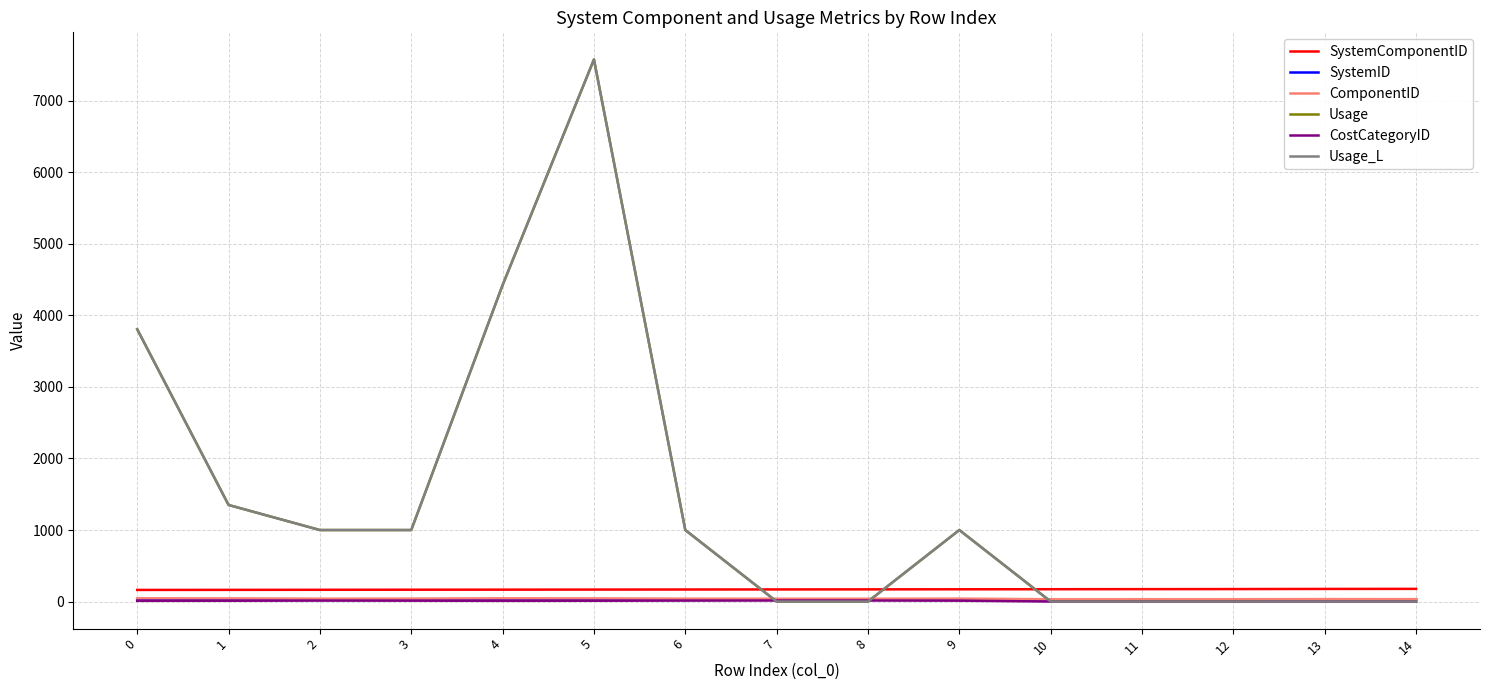

Does the chart have visible grid lines?

Yes